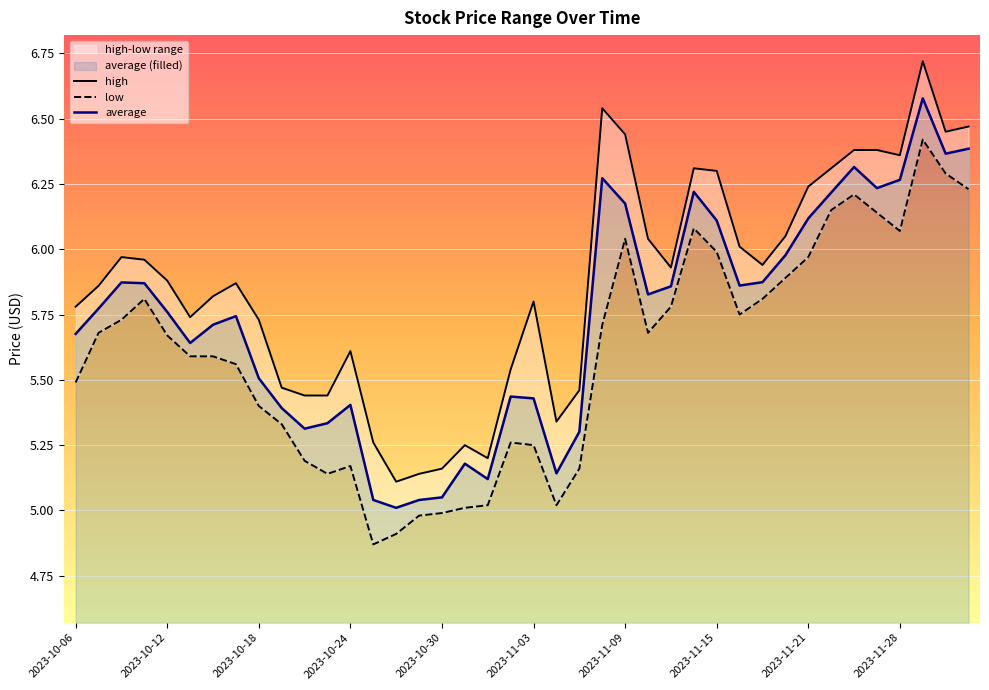

What is the difference between the high values at 33 and 2023-10-06?

0.5